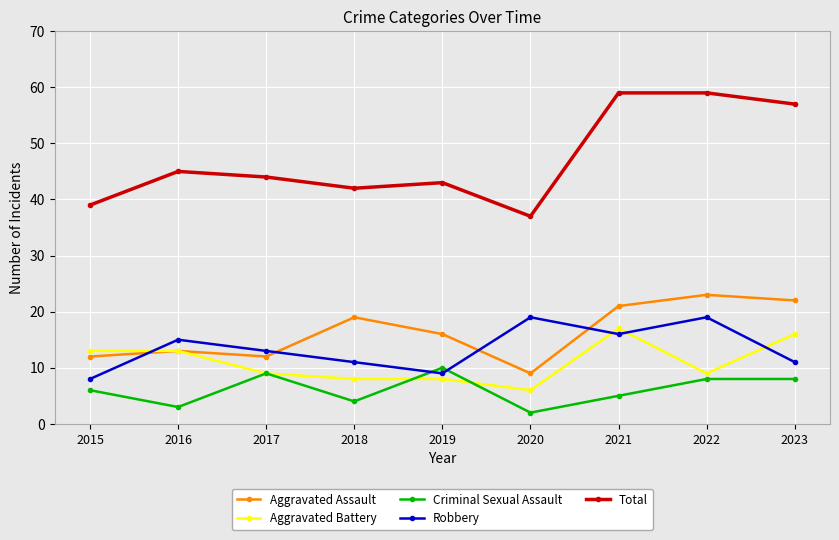

Which category has the lowest value across all series?

2020